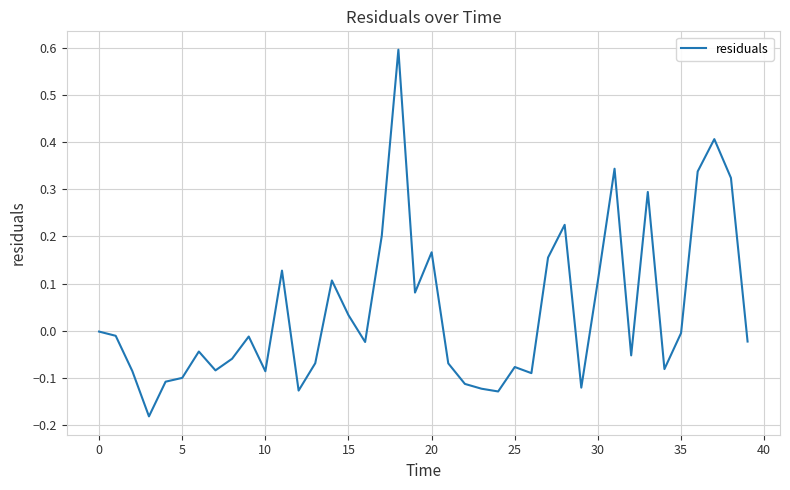

What is the greatest value displayed?

0.6